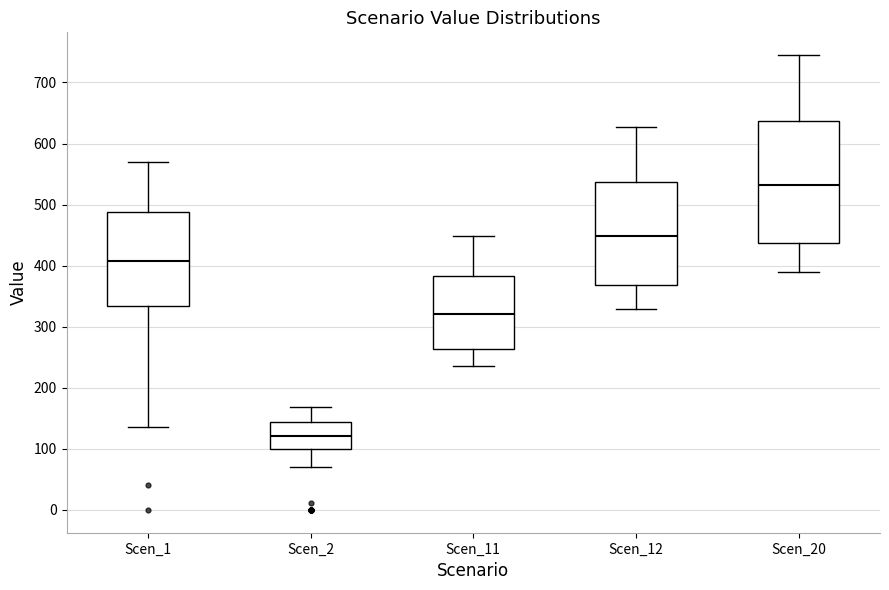

Reading left to right, read every box against the y-axis: the position of its median line, the range the box covers, and the ends of its whiskers. The values are not printed on the chart, so give them approximately, as read against the axis.

Scen_1: median 410, box 330 to 490, whiskers 140 to 570
Scen_2: median 120, box 100 to 140, whiskers 70 to 170
Scen_11: median 320, box 260 to 380, whiskers 240 to 450
Scen_12: median 450, box 370 to 540, whiskers 330 to 630
Scen_20: median 530, box 440 to 640, whiskers 390 to 740